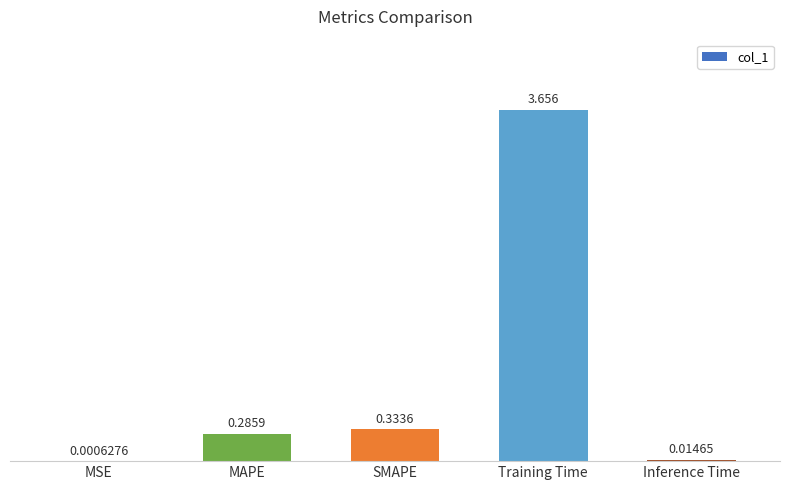

Which has a higher value, SMAPE or Inference Time?

SMAPE